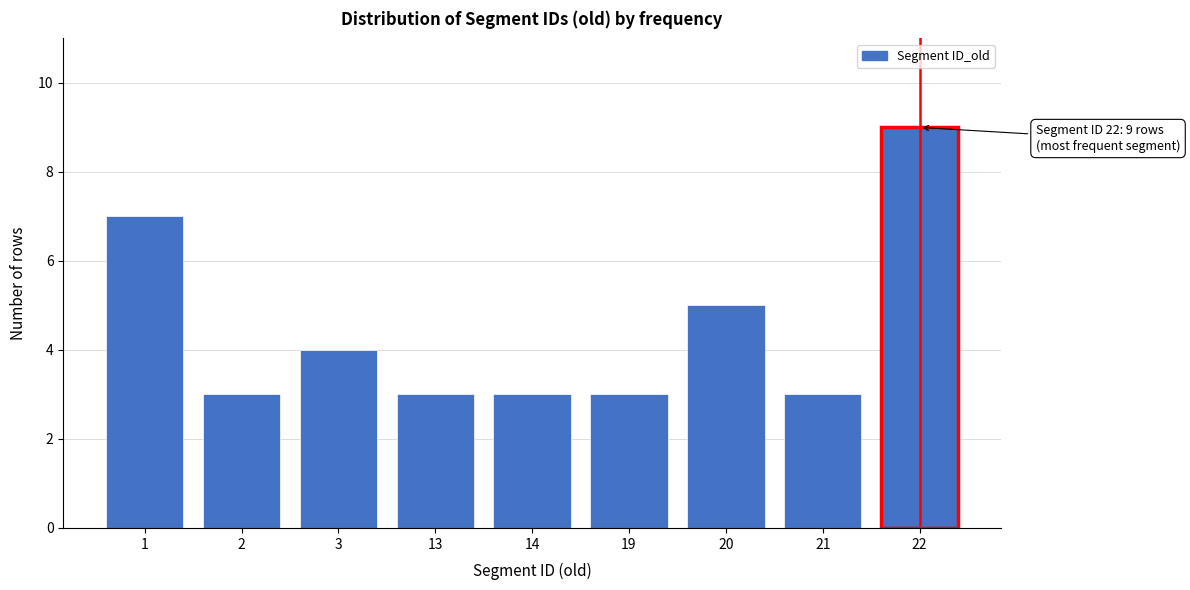

Reading left to right, extract all data points from this chart.

7	3	4	3	3	3	5	3	9